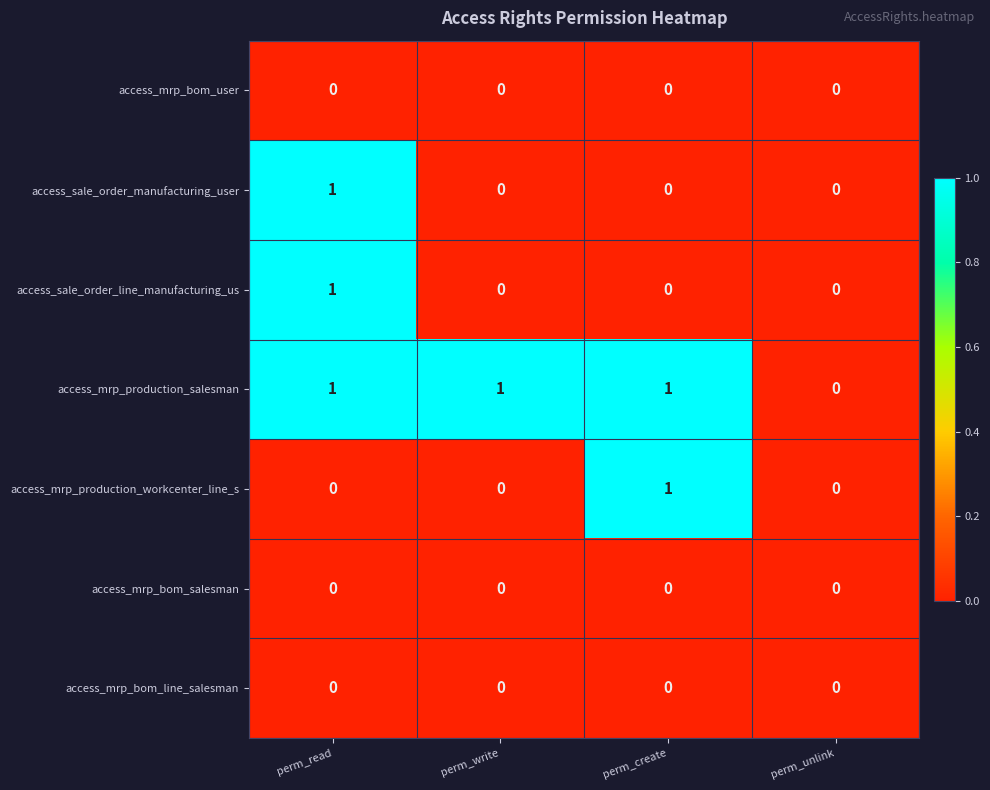

True or false: access_sale_order_manufacturing_user has a value of 0 at perm_unlink.

True